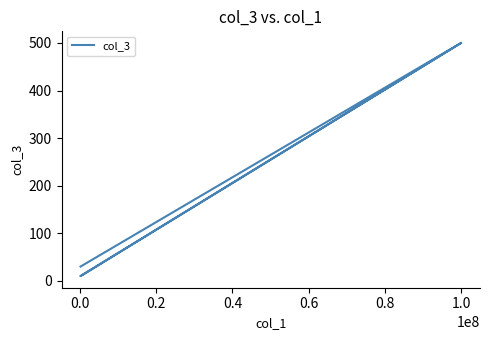

How many lines are shown in the chart?

1